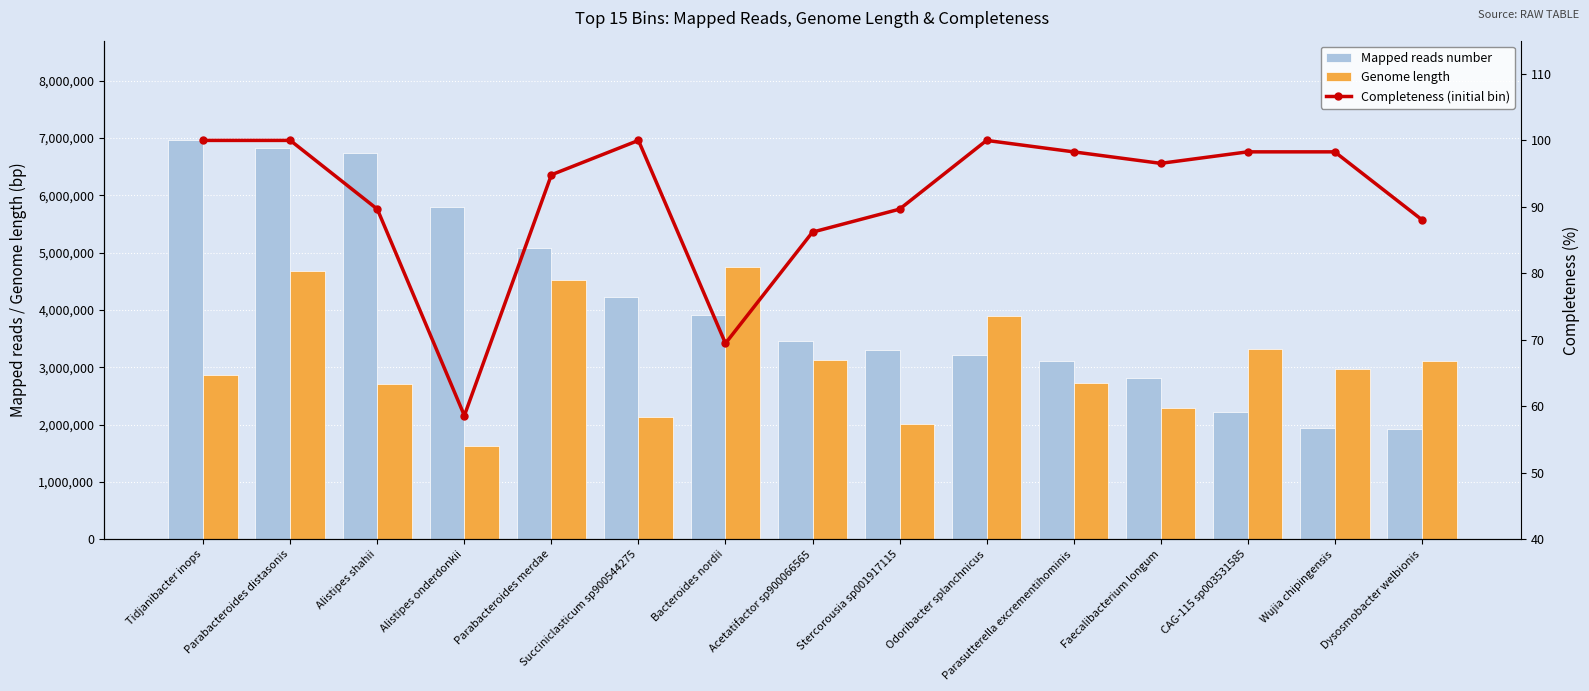

What is the value of the Completeness (initial bin) bar at the 8th from the left?

86.2